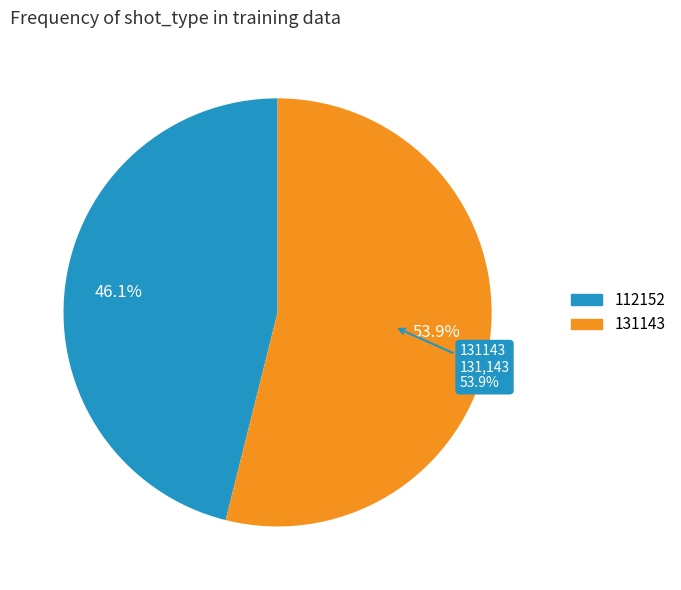

Which has a higher value, 131143 or 112152?

131143